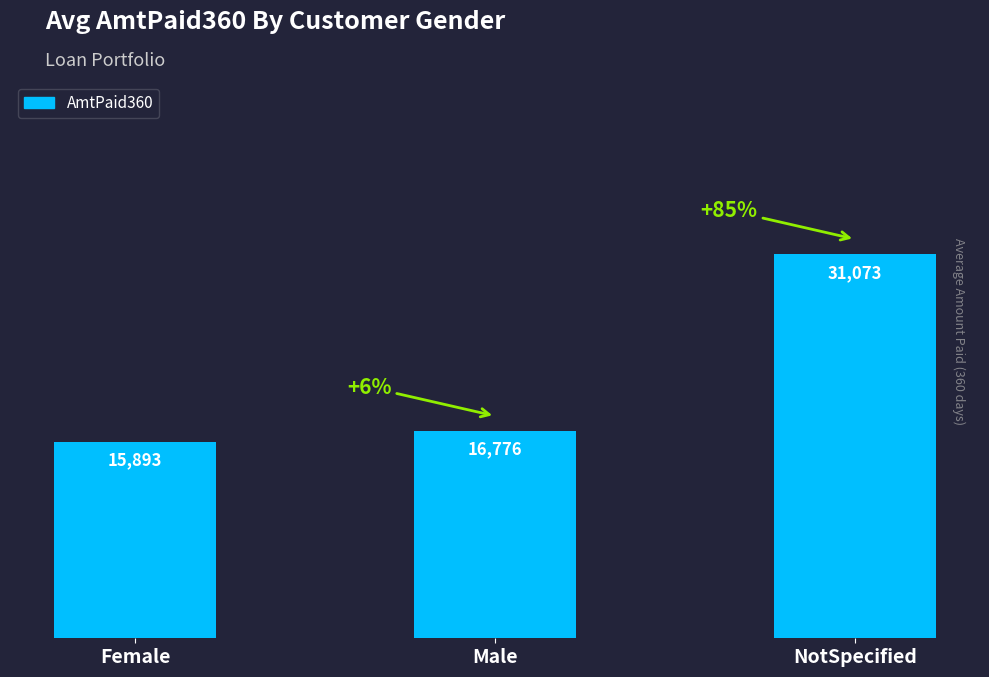

What is the value of the 2nd bar from the left?

16776